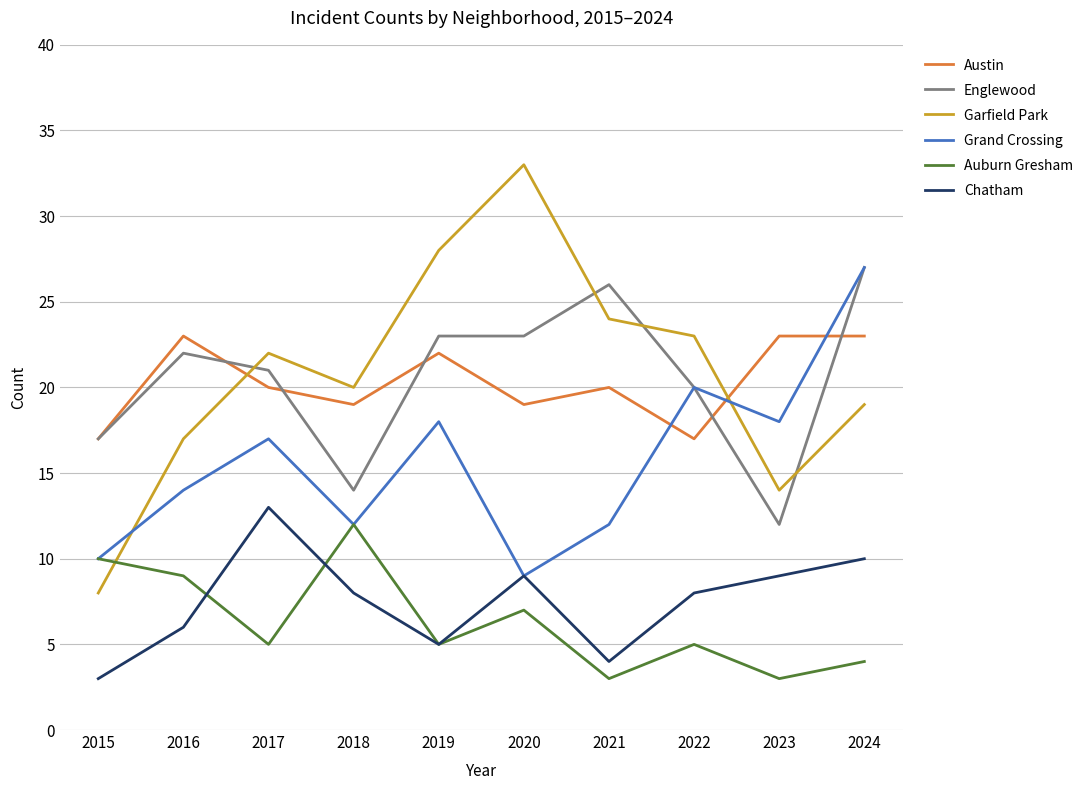

List the labels in order of Garfield Park value, smallest first.

2015, 2023, 2016, 2024, 2018, 2017, 2022, 2021, 2019, 2020